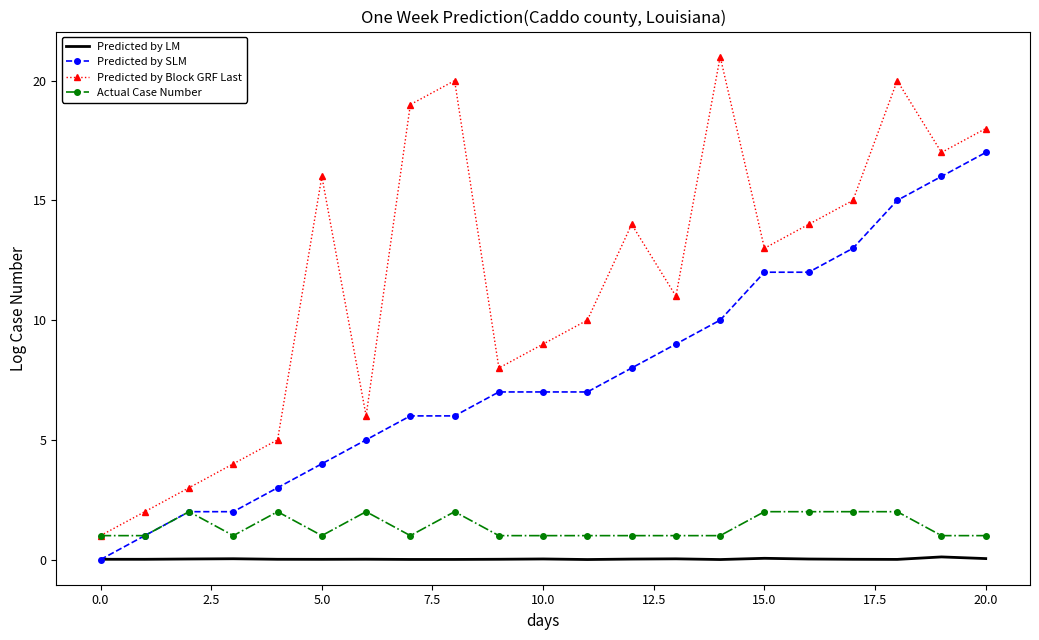

What is the average value of the Actual Case Number series?

1.4